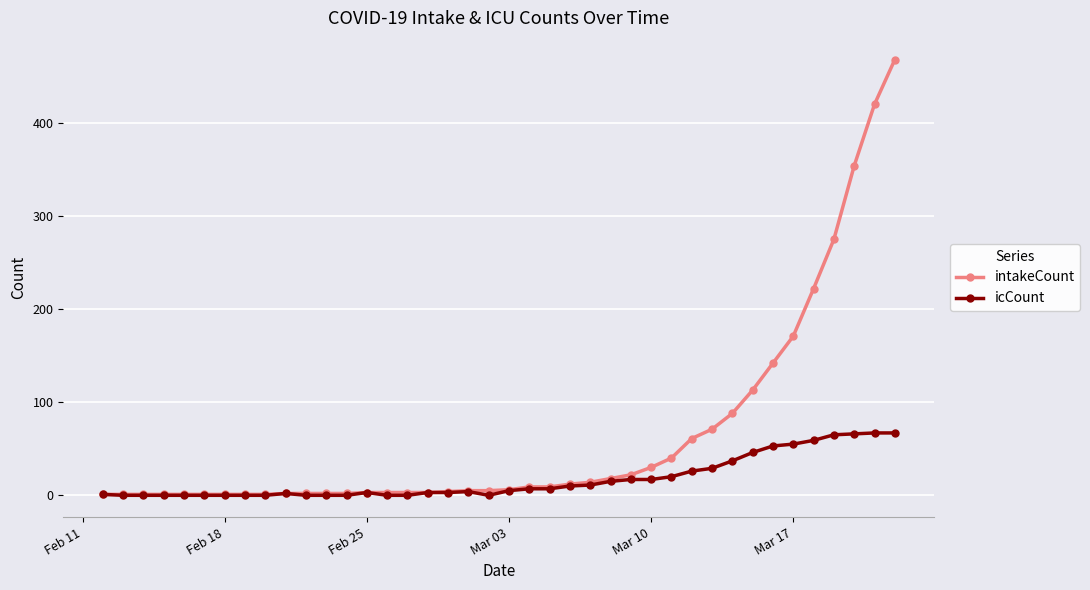

How many lines are shown in the chart?

2